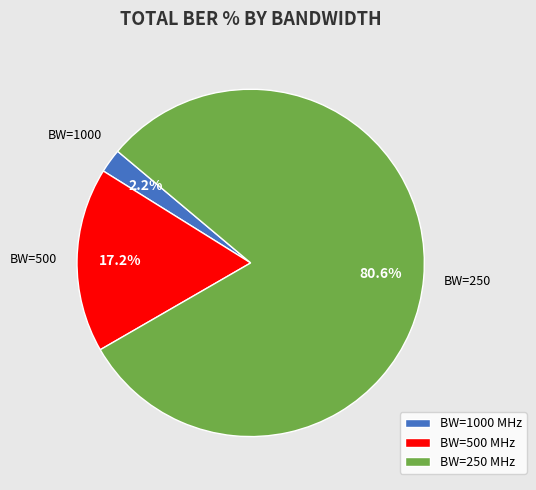

What is the smallest slice in the pie chart?

BW=1000 MHz